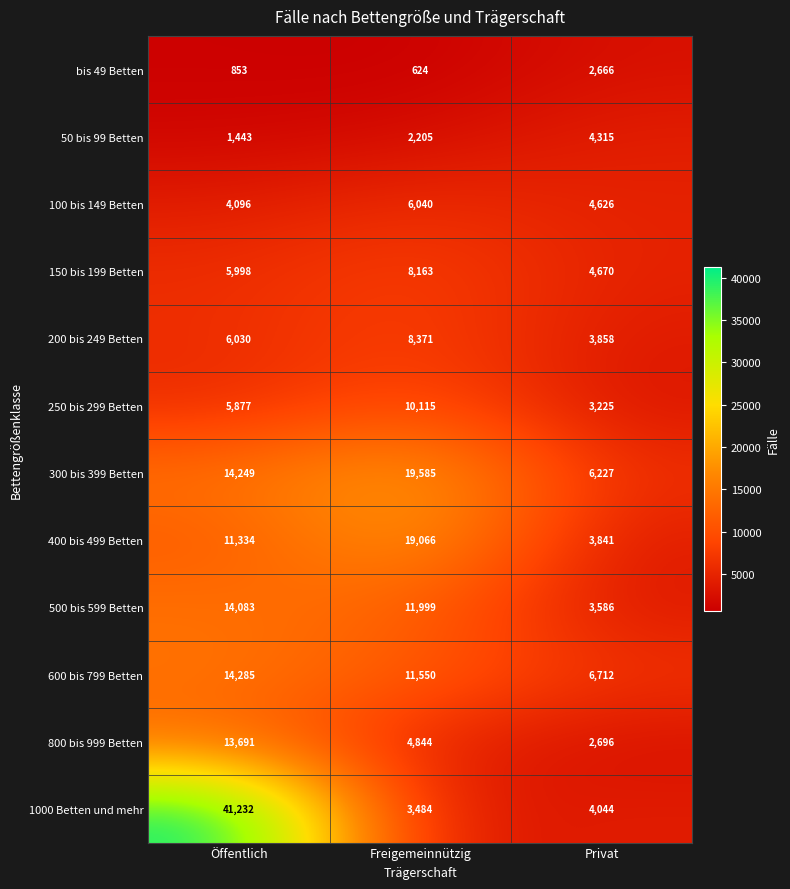

What is the average value of the bis 49 Betten series?

1381